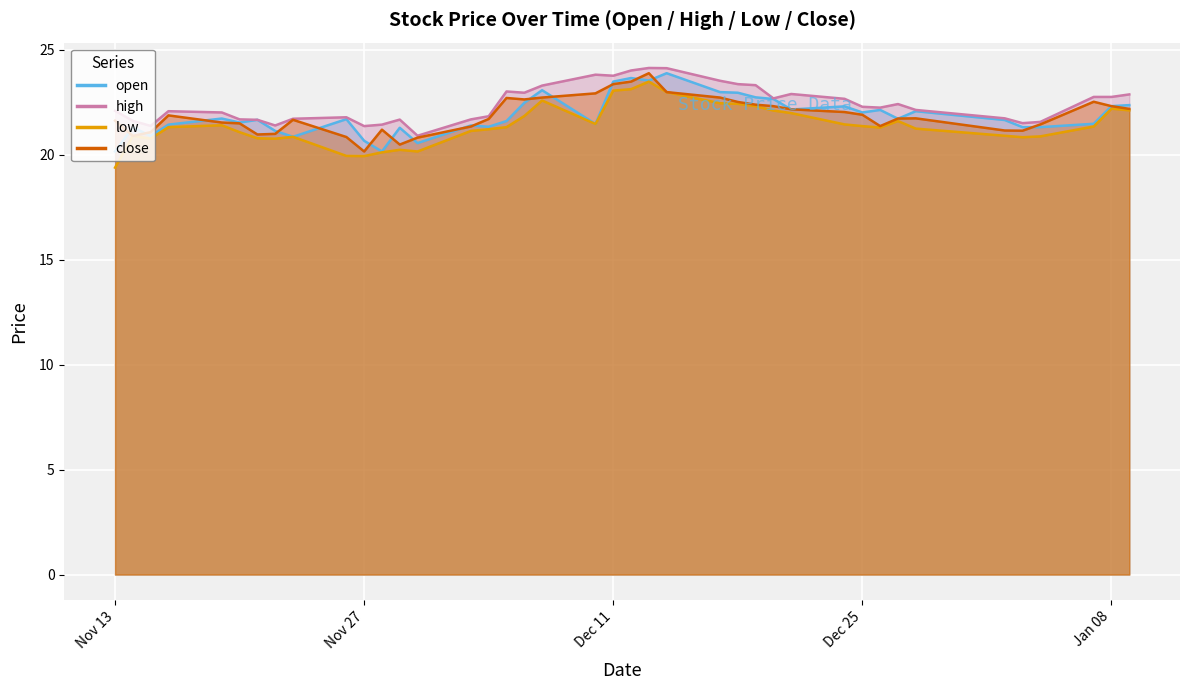

Which has a higher value, 2019-01-03 or 2018-11-14?

2019-01-03